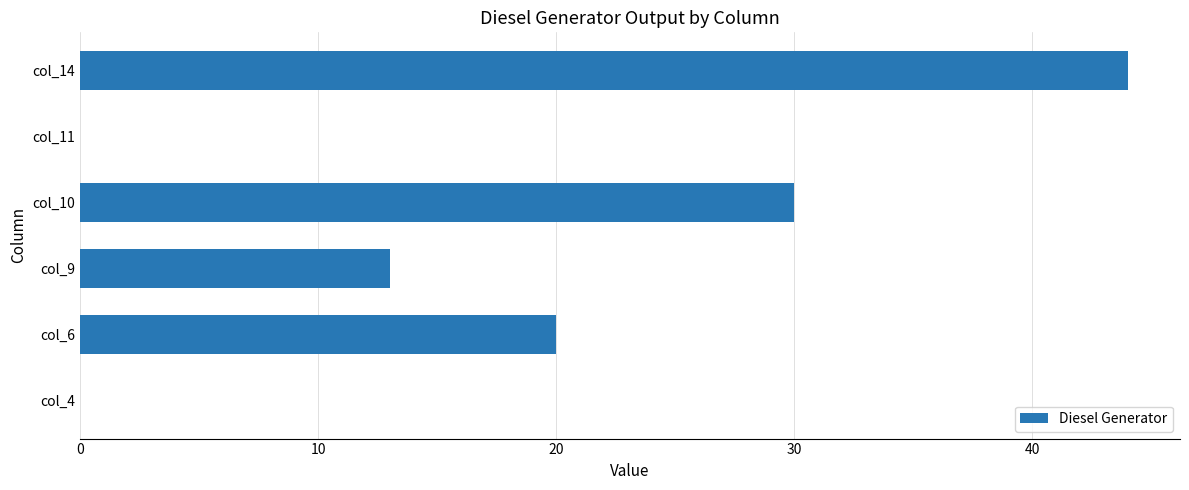

Approximately how many times larger is the value at col_9 compared to col_6?

0.7